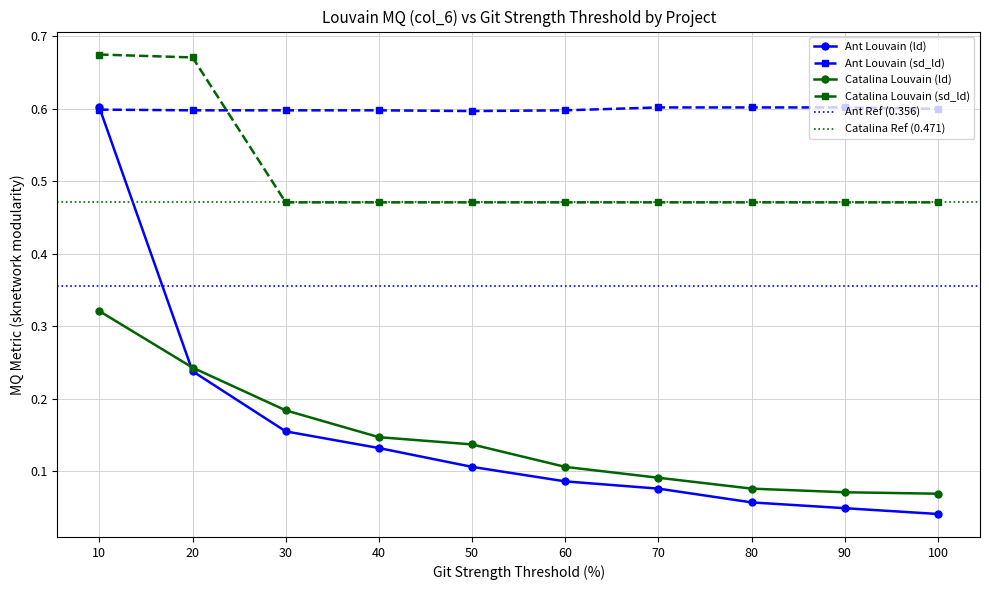

The value of Ant Louvain (sd_ld) at 90 is 0.2. True or false?

False